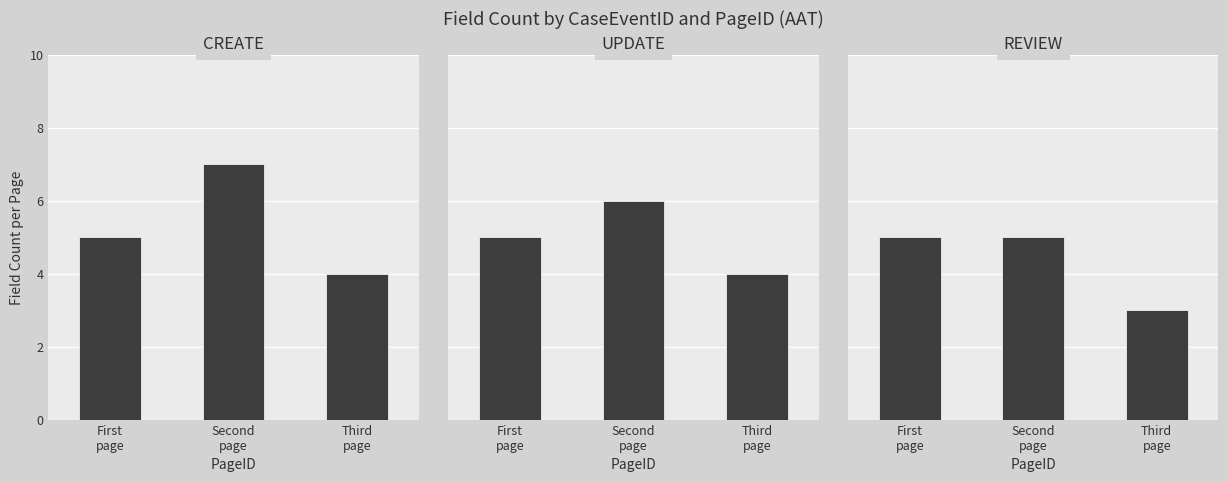

How many categories are shown in the chart?

3